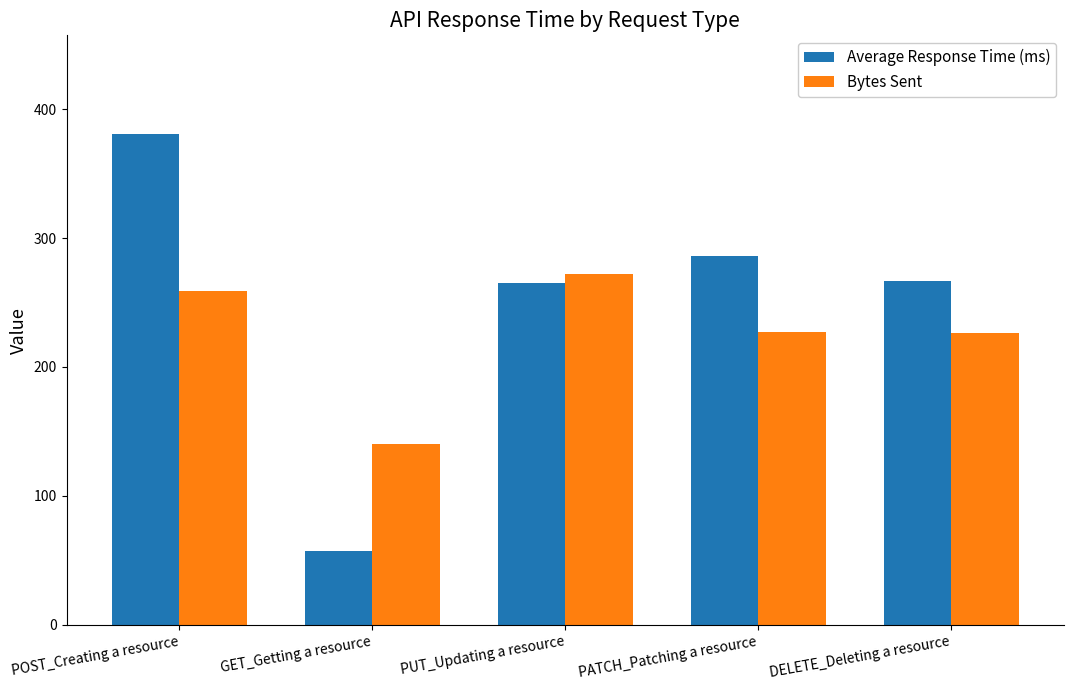

Count the number of categories in the chart.

5